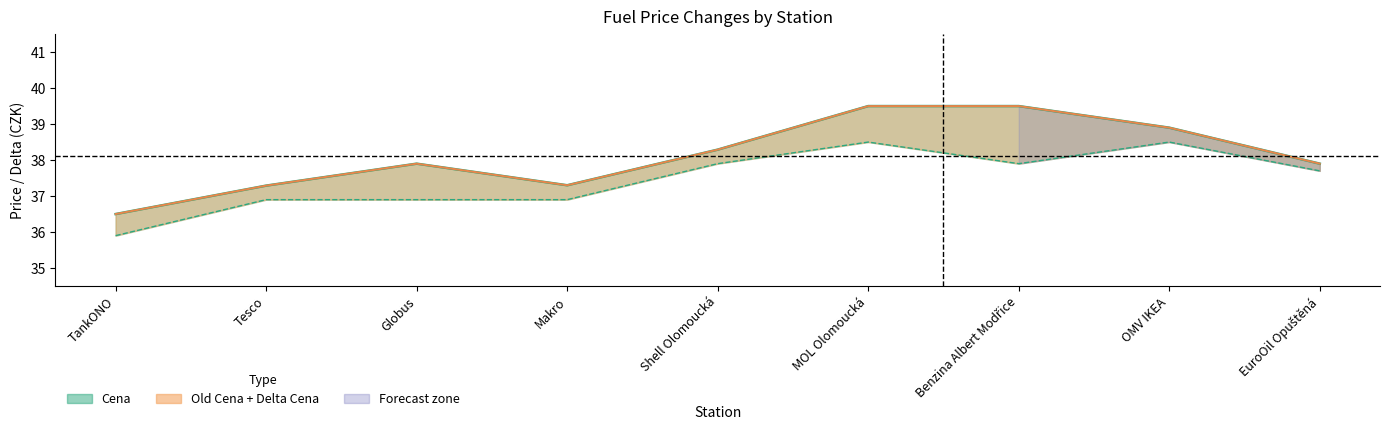

What is the sum of the Old Cena values at Makro and Shell Olomoucká?

74.8